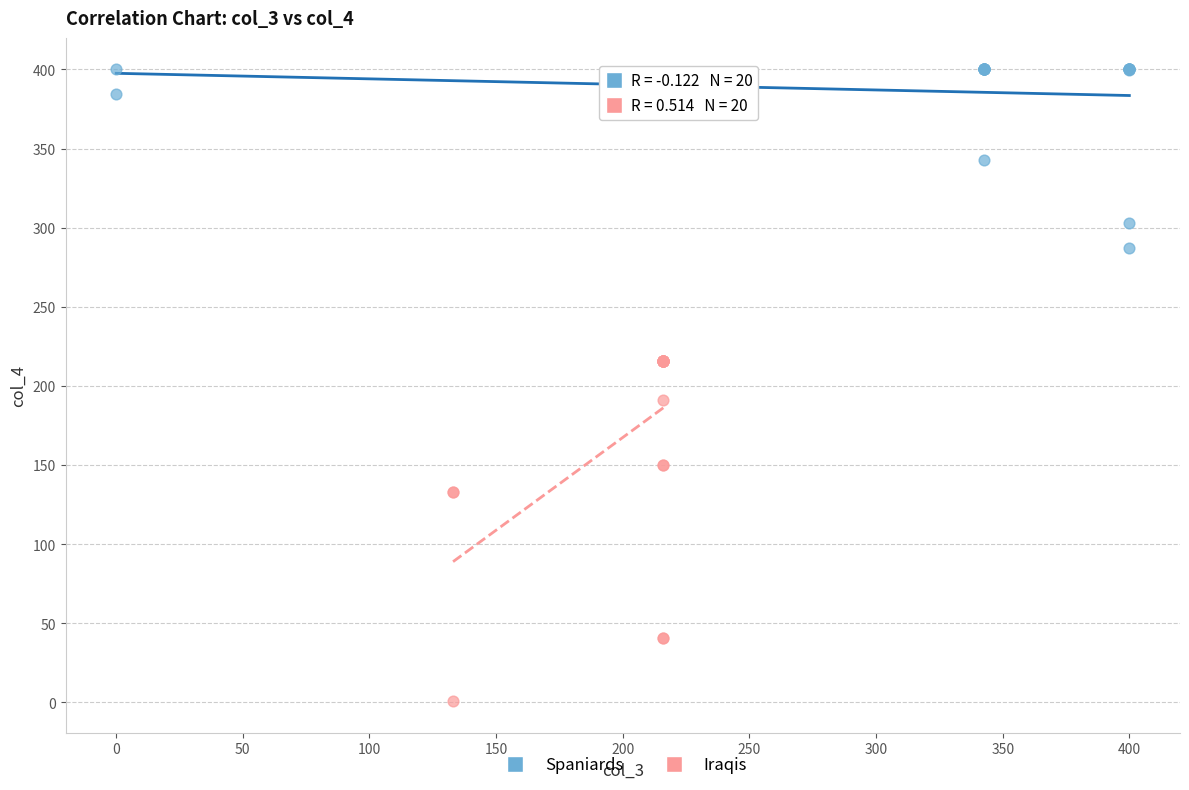

Which series has the largest Y range (max minus min)?

Iraqis